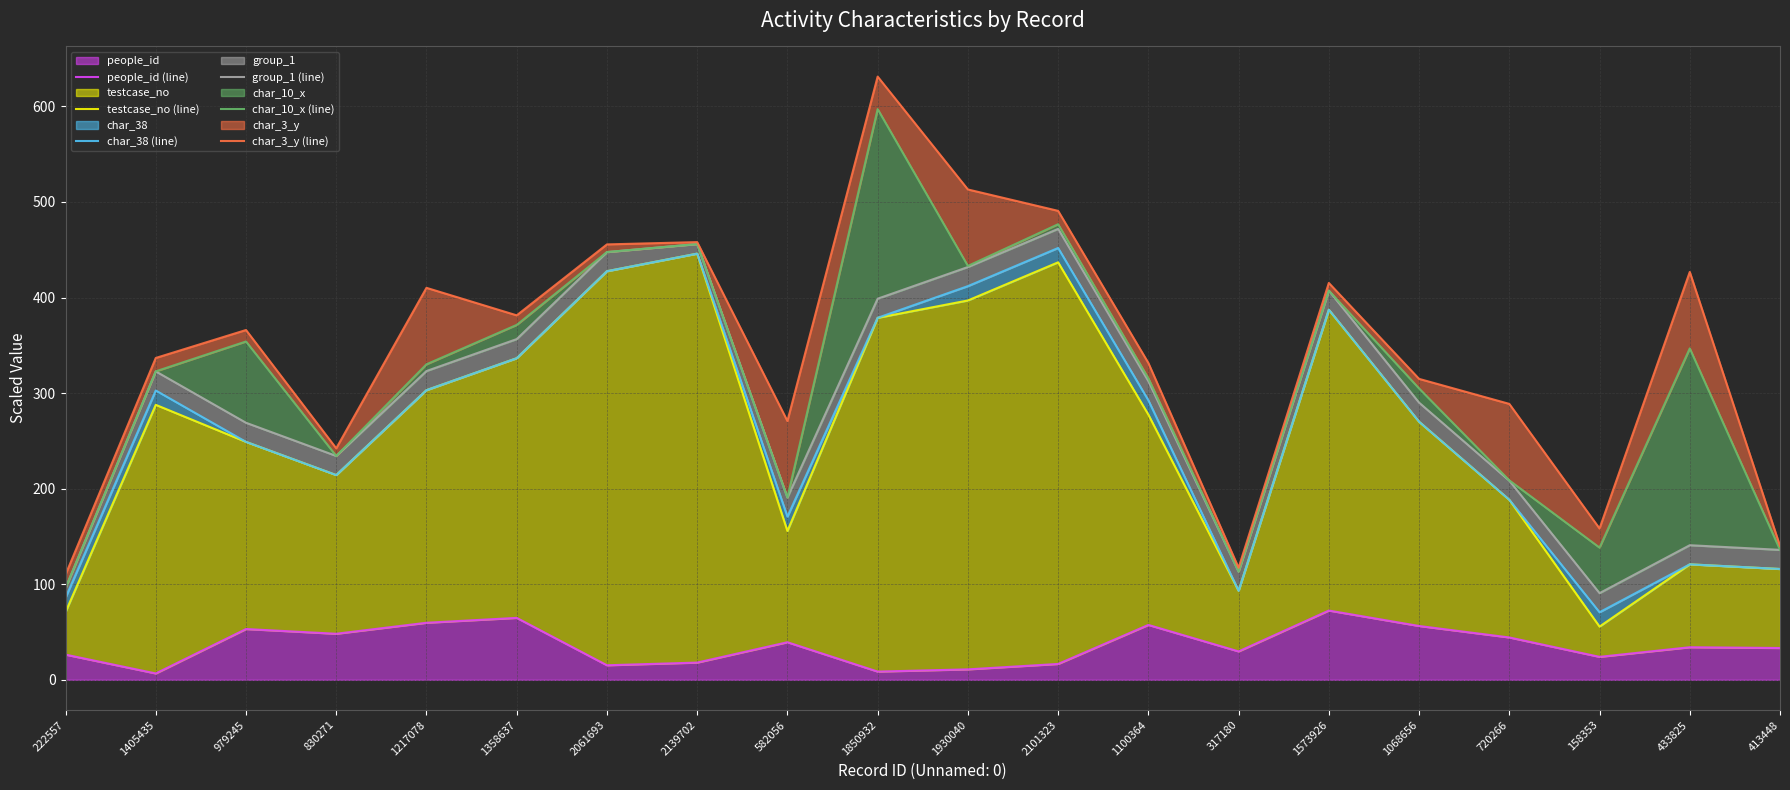

True or false: people_id (line) and char_38 (line) cross at least once.

False